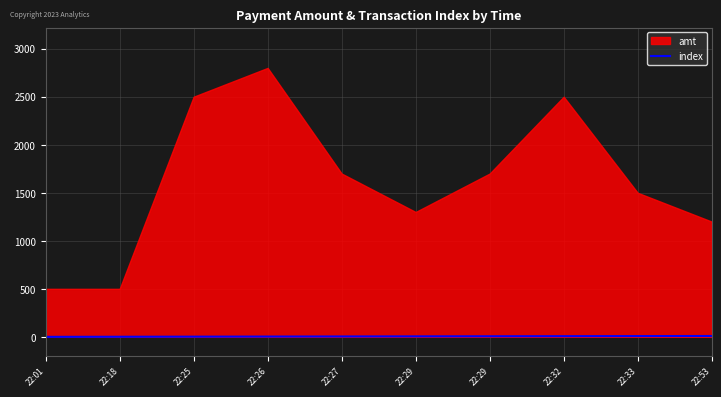

Is it true that the value at 22:25 is 2?

True